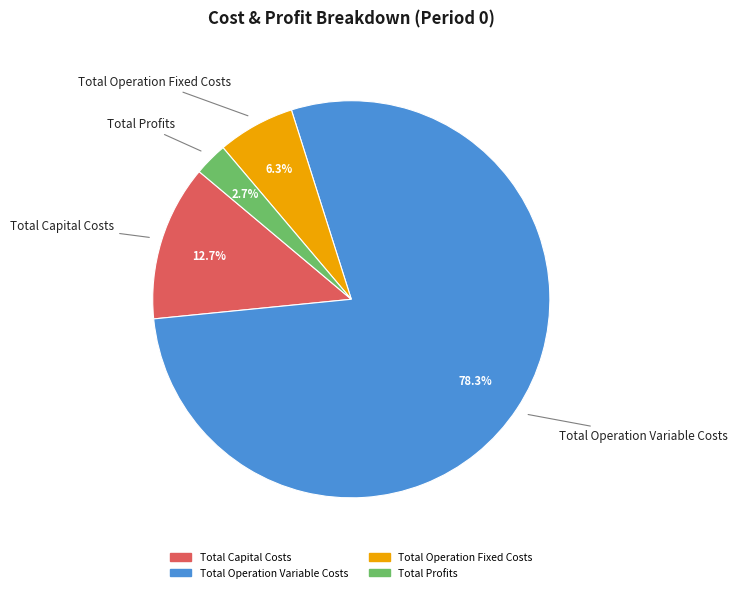

Which slice is the largest?

Total Operation Variable Costs